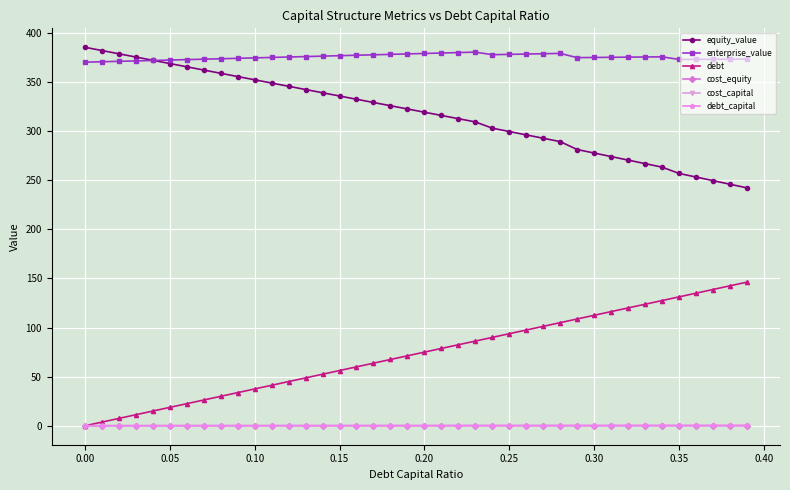

True or false: debt and enterprise_value intersect in this chart.

False